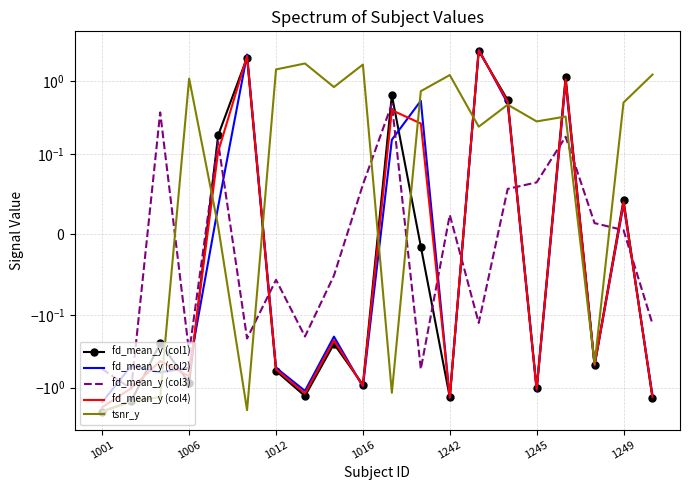

Which category has the lowest value in the fd_mean_y (col4) series?

1001